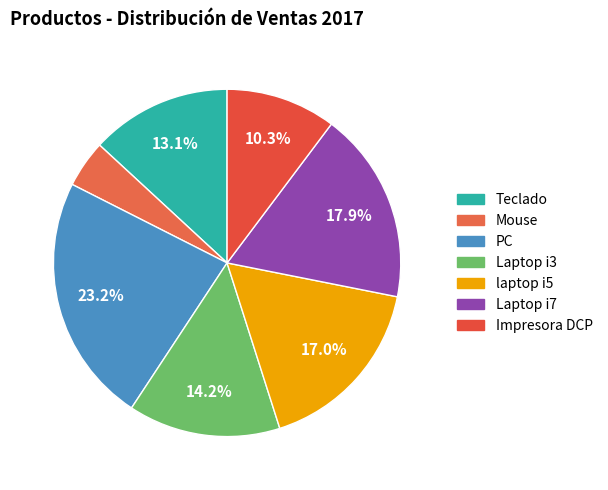

How many segments does this pie chart have?

7